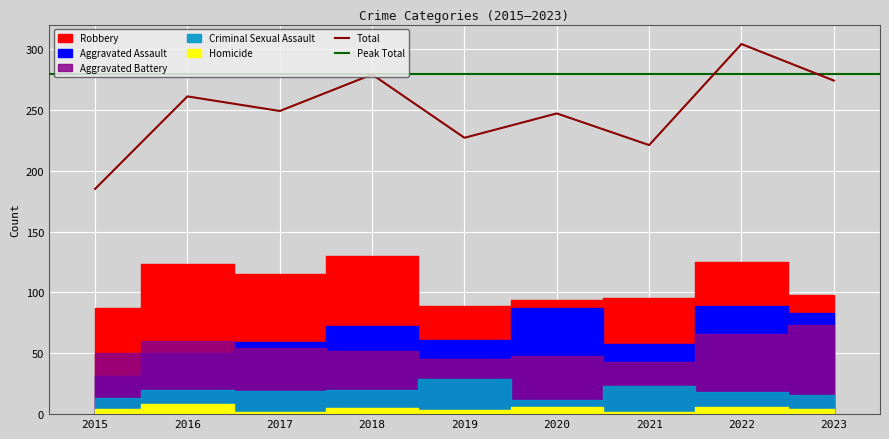

Is the value of Aggravated Assault at 2016 greater than the value of Aggravated Battery at 2016?

No